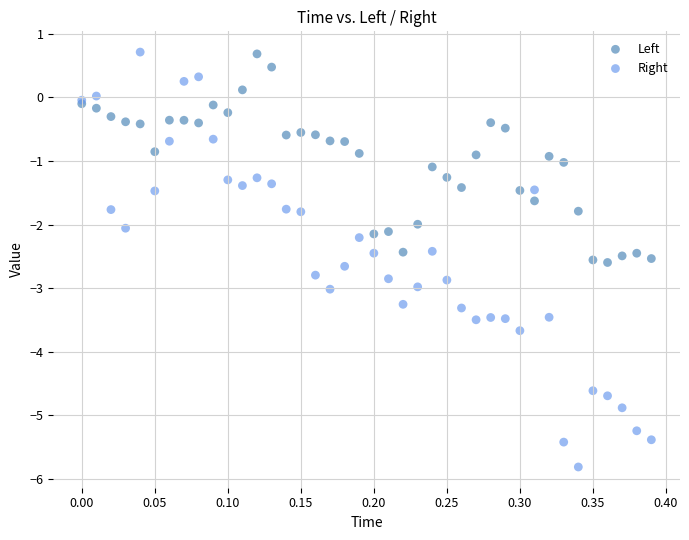

Which series has the widest spread of Y values?

Right